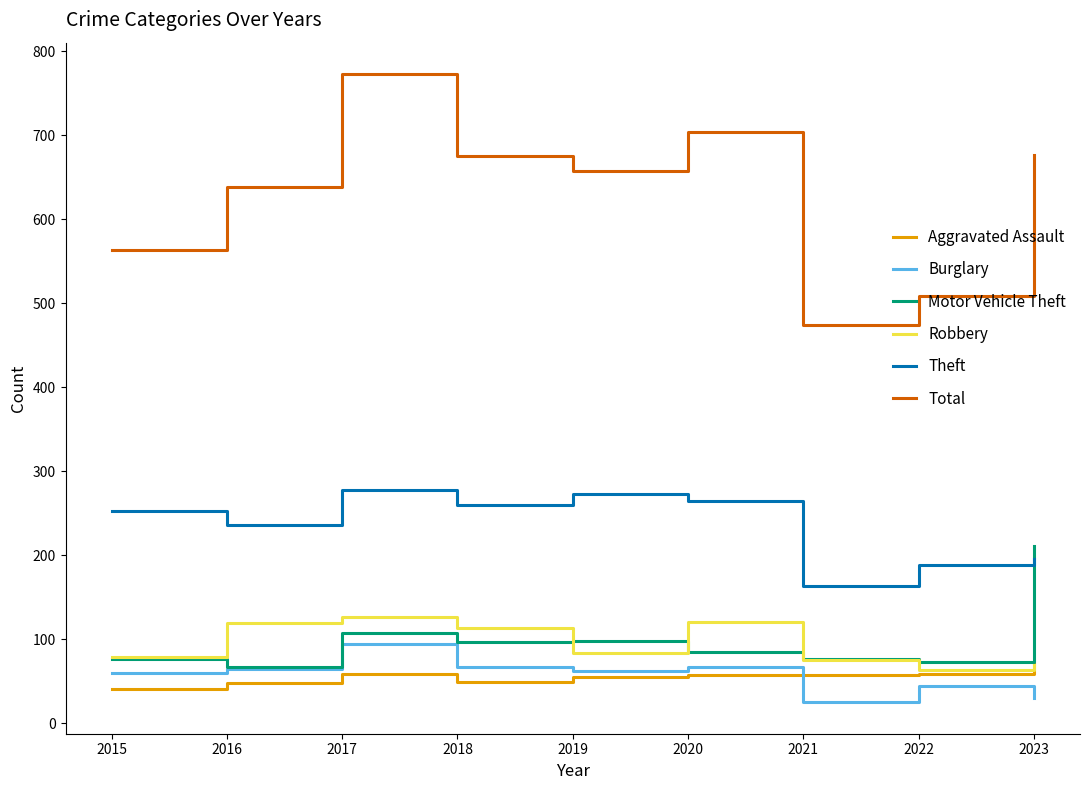

Which series changed the most between 2020 and 2021?

Total